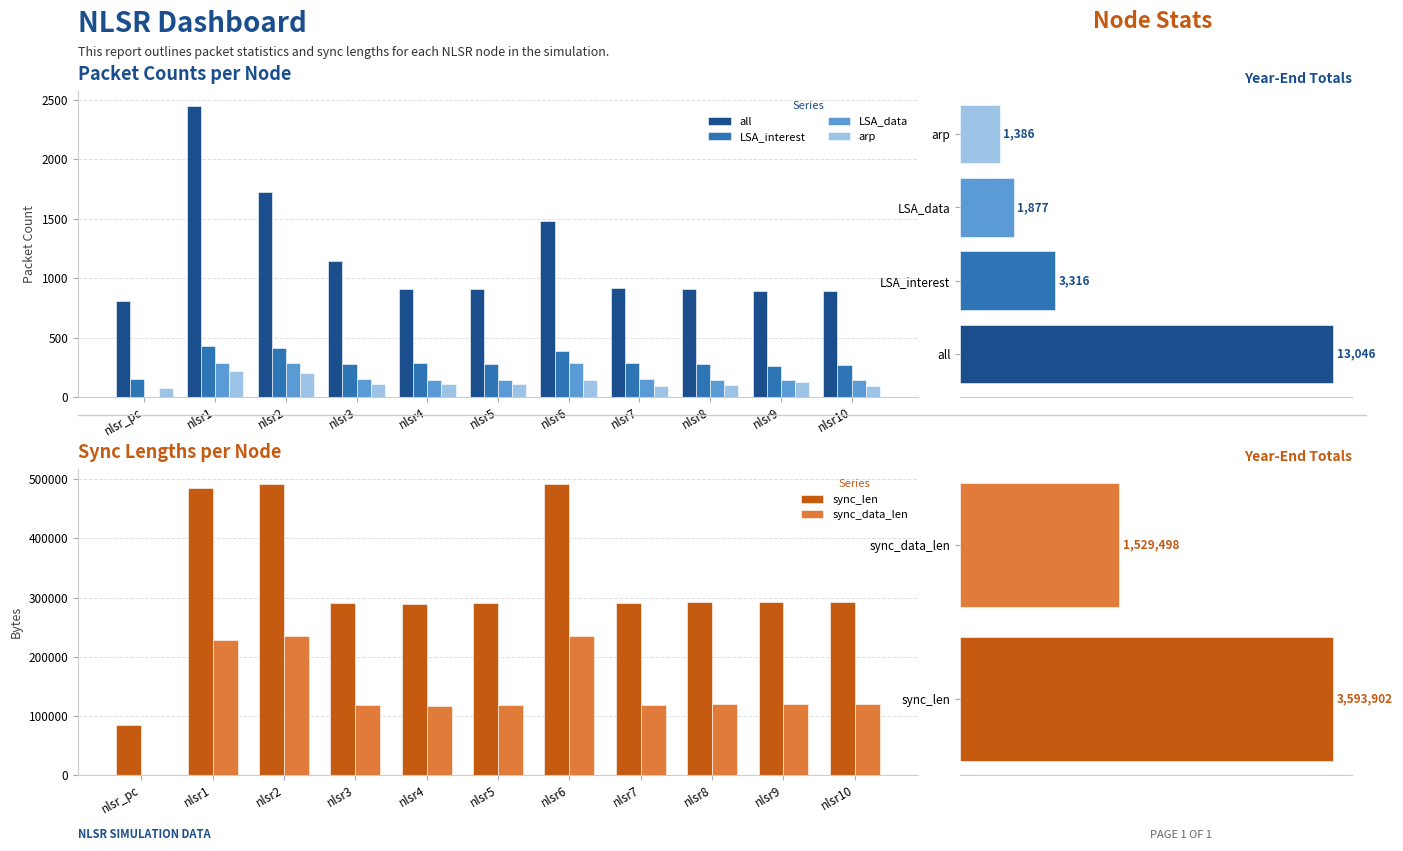

How many values in the all series are below 910?

5